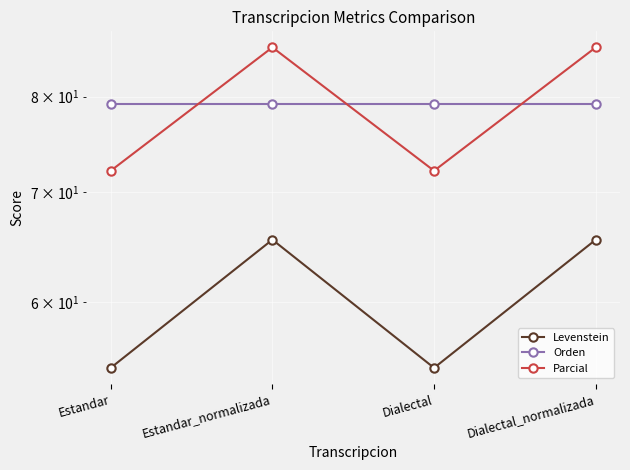

How many distinct data groups are displayed?

3